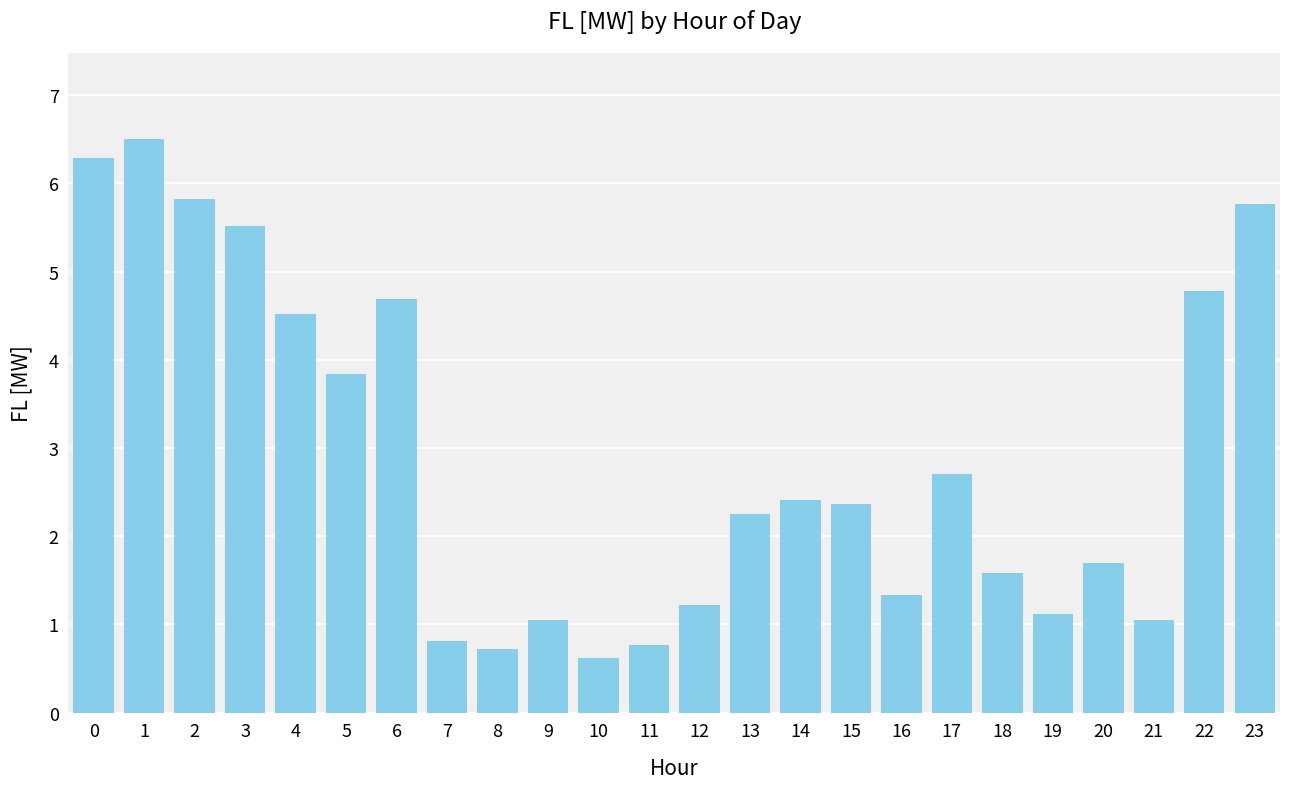

What is the maximum value shown in the chart?

6.5